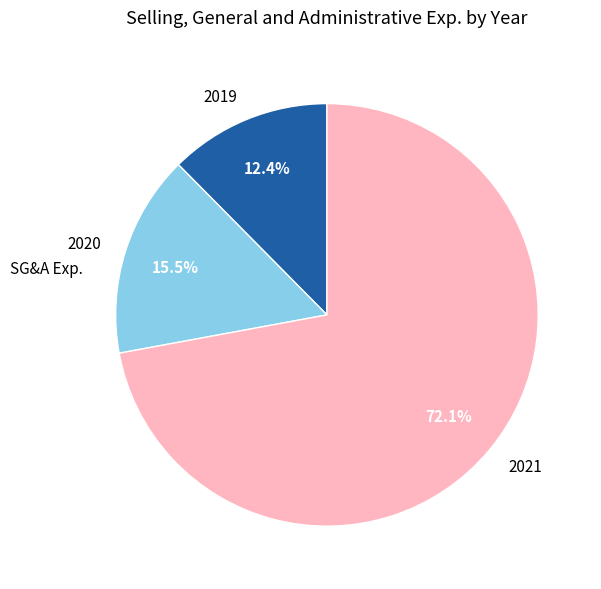

Is 2020 the majority of the pie?

No